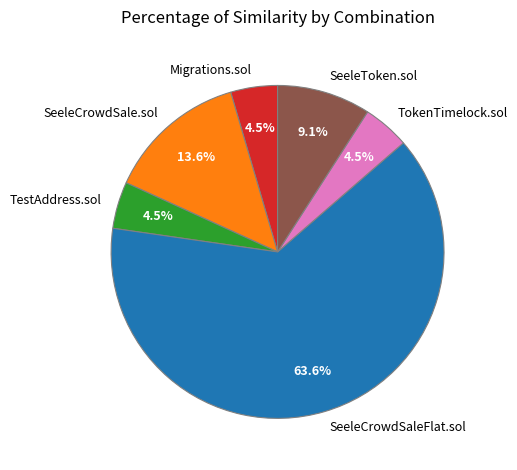

Do SeeleToken.sol and TestAddress.sol together represent more than half of the pie?

No